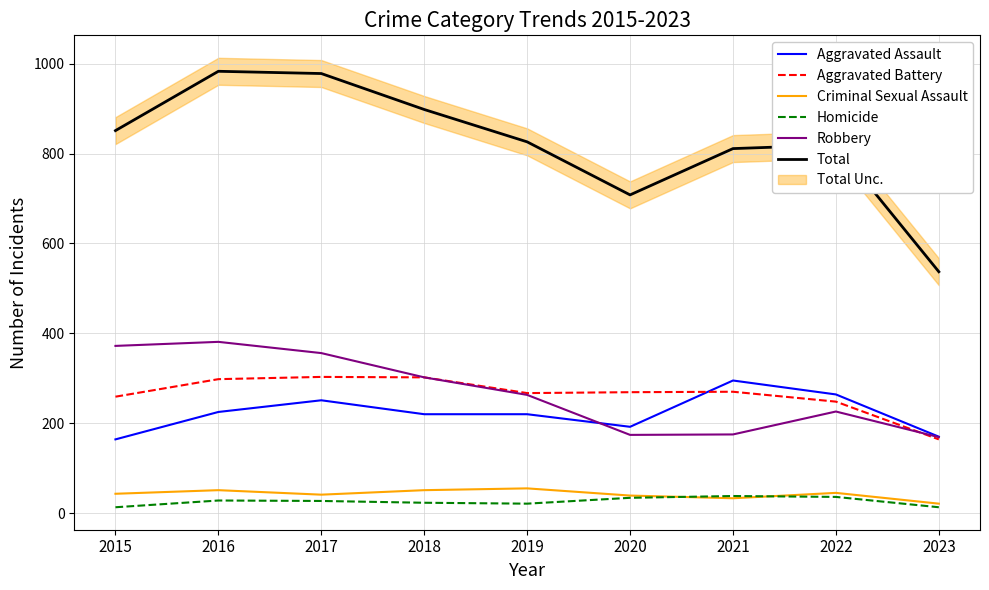

True or false: Total and Robbery cross at least once.

False